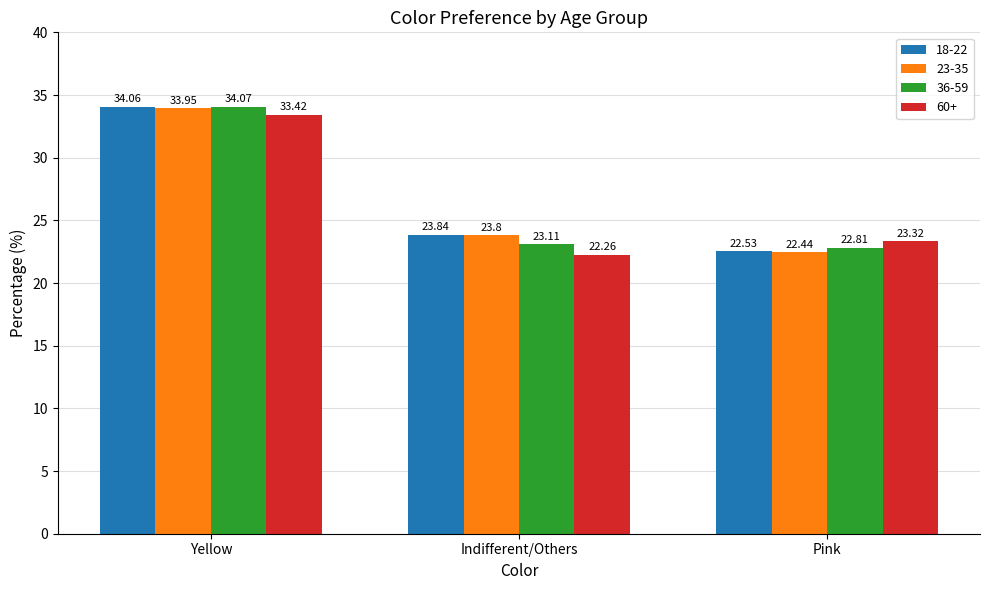

Is the value of 60+ at Yellow greater than the value of 36-59 at Pink?

Yes